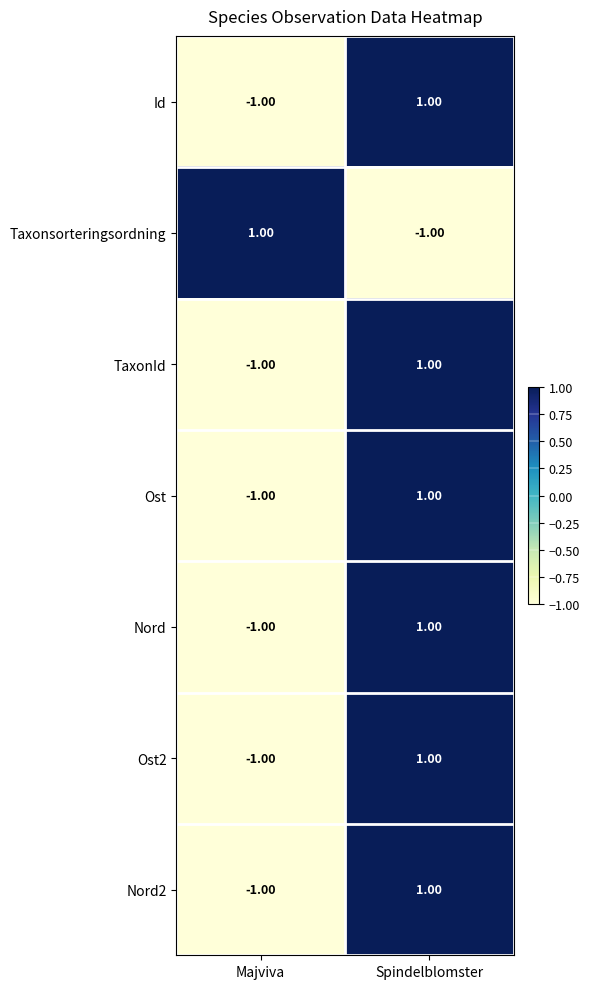

At which category is the sum across all series the highest?

Spindelblomster